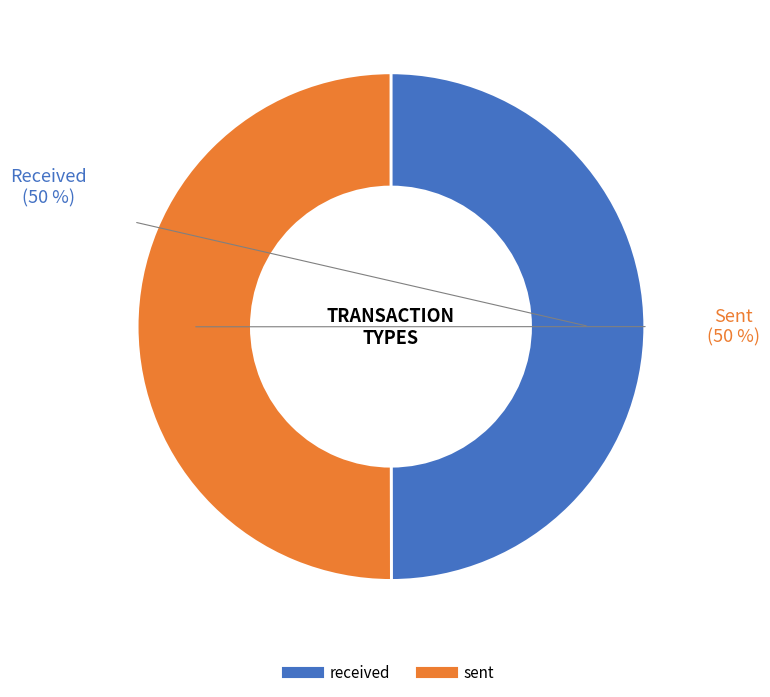

Is the sum of sent and received greater than half?

Yes